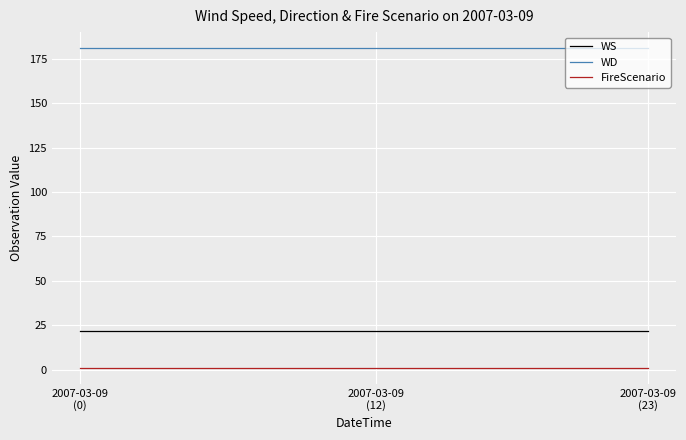

What is the lowest value of the WD series?

181